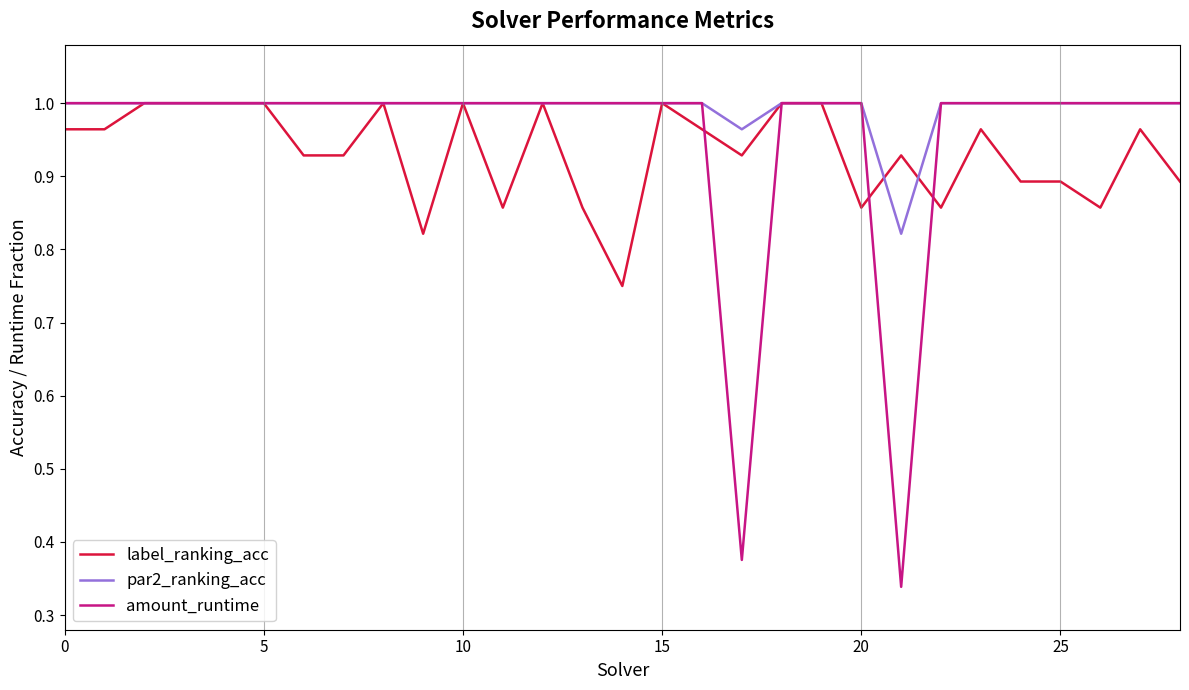

Which series has the largest total across all categories?

par2_ranking_acc